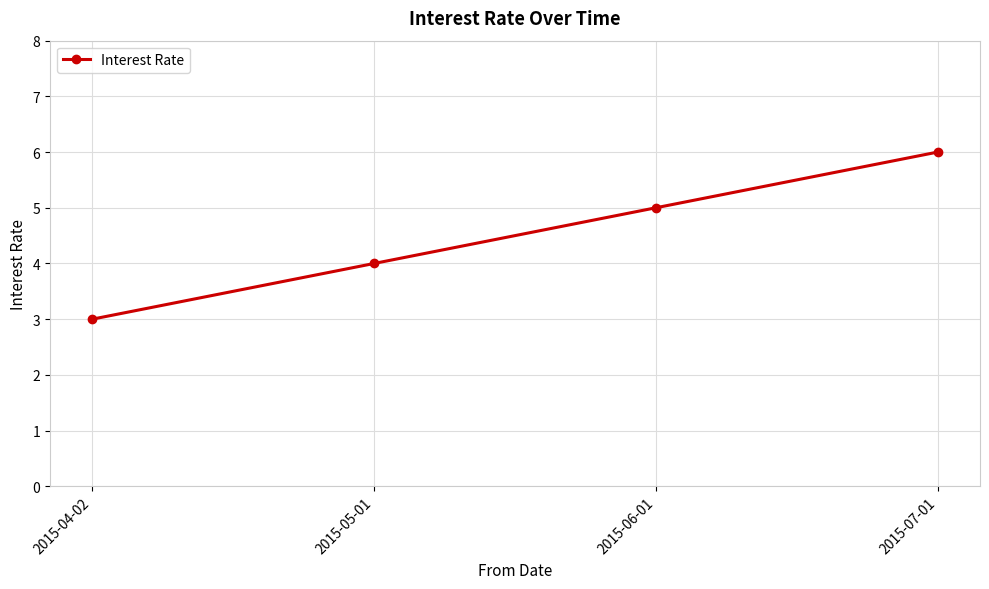

Does the chart display data point markers on the line(s)?

Yes